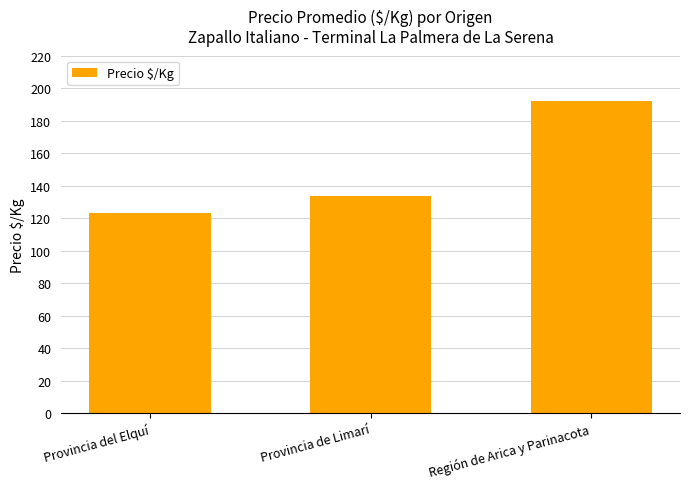

Reading left to right, extract all data points from this chart.

123.4	133.8	192.2